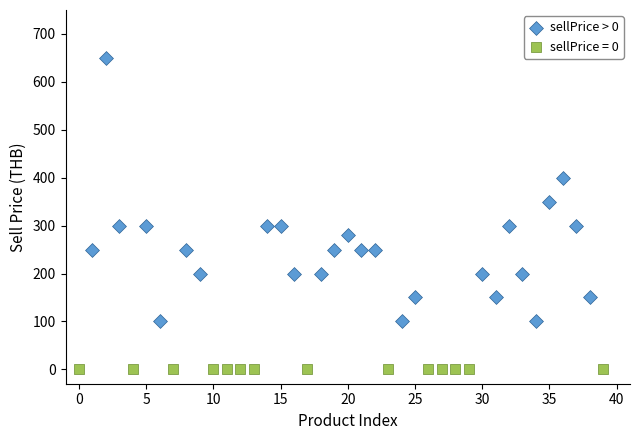

Which series reaches the maximum Y coordinate?

sellPrice > 0